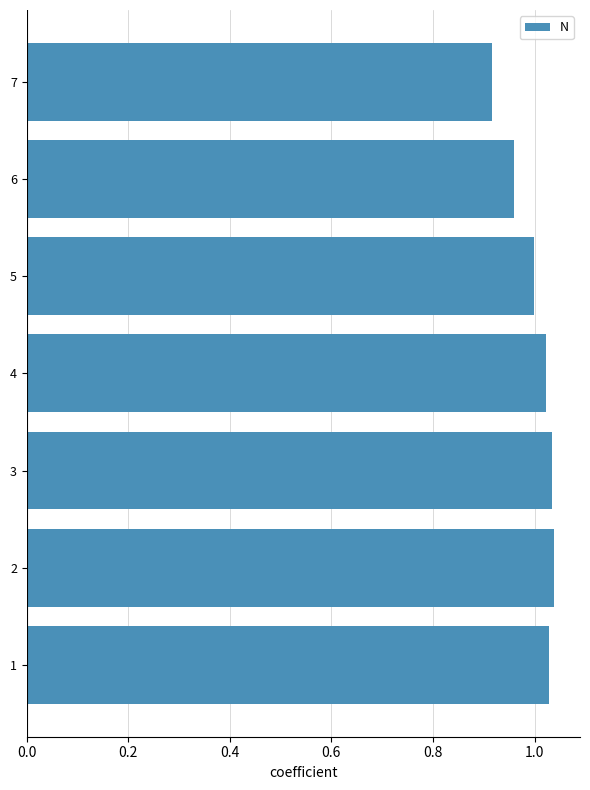

The chart shows a value of 1.0 at 1. True or false?

True